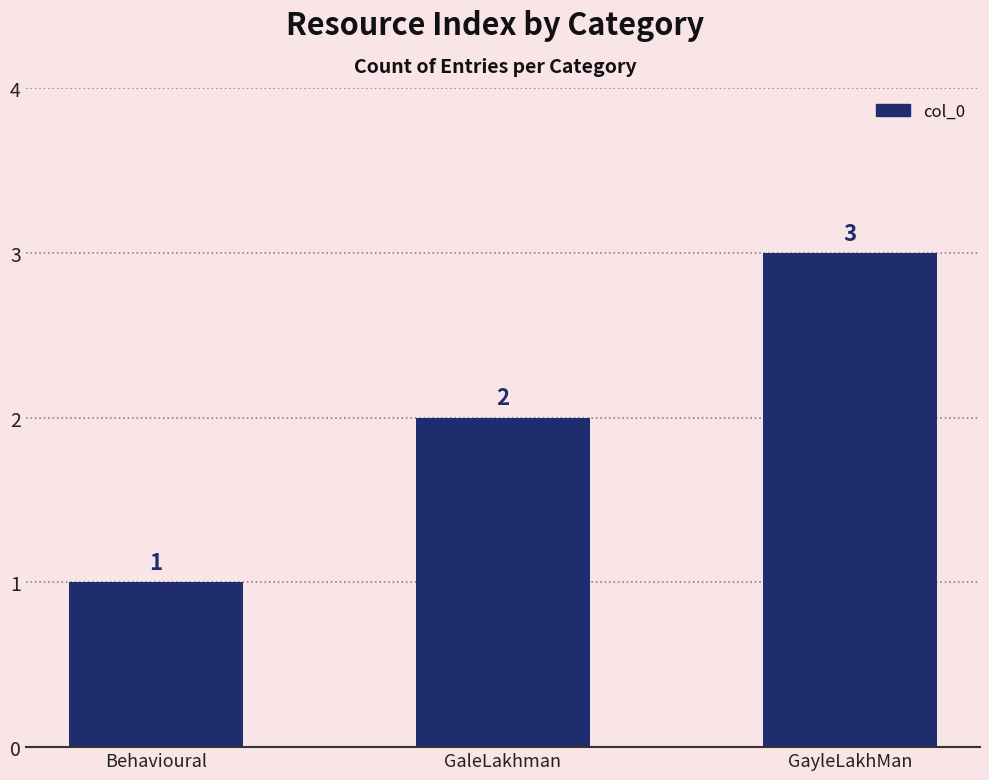

What position from the right is GayleLakhMan?

1